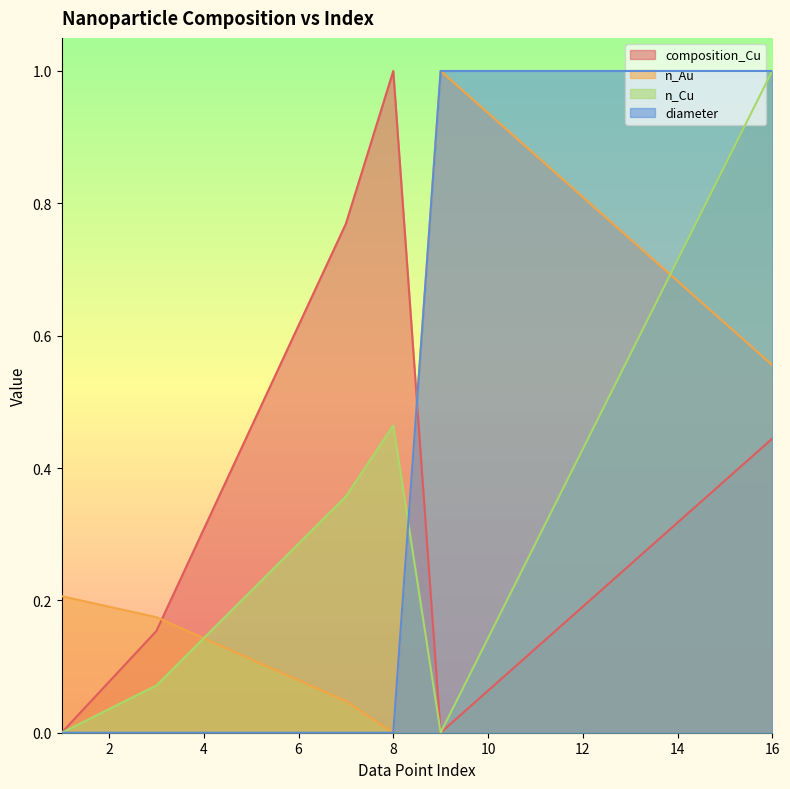

Between which two adjacent categories do n_Cu and diameter first intersect?

8 and 9